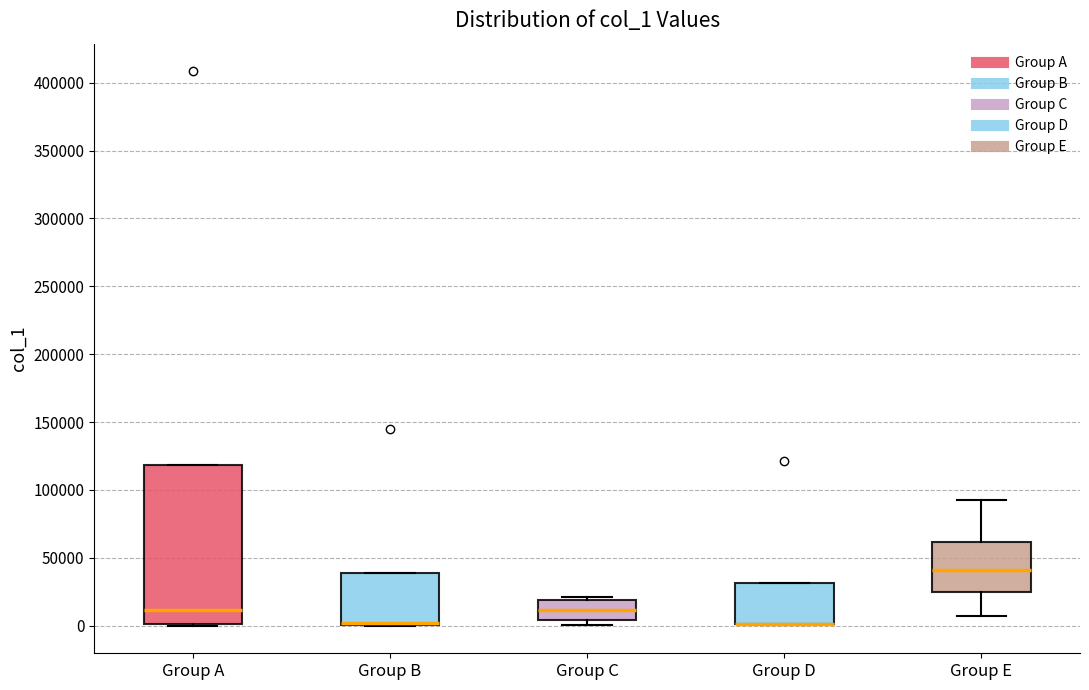

Comparing the boxes themselves (not the whiskers), which one is the tallest?

Group A